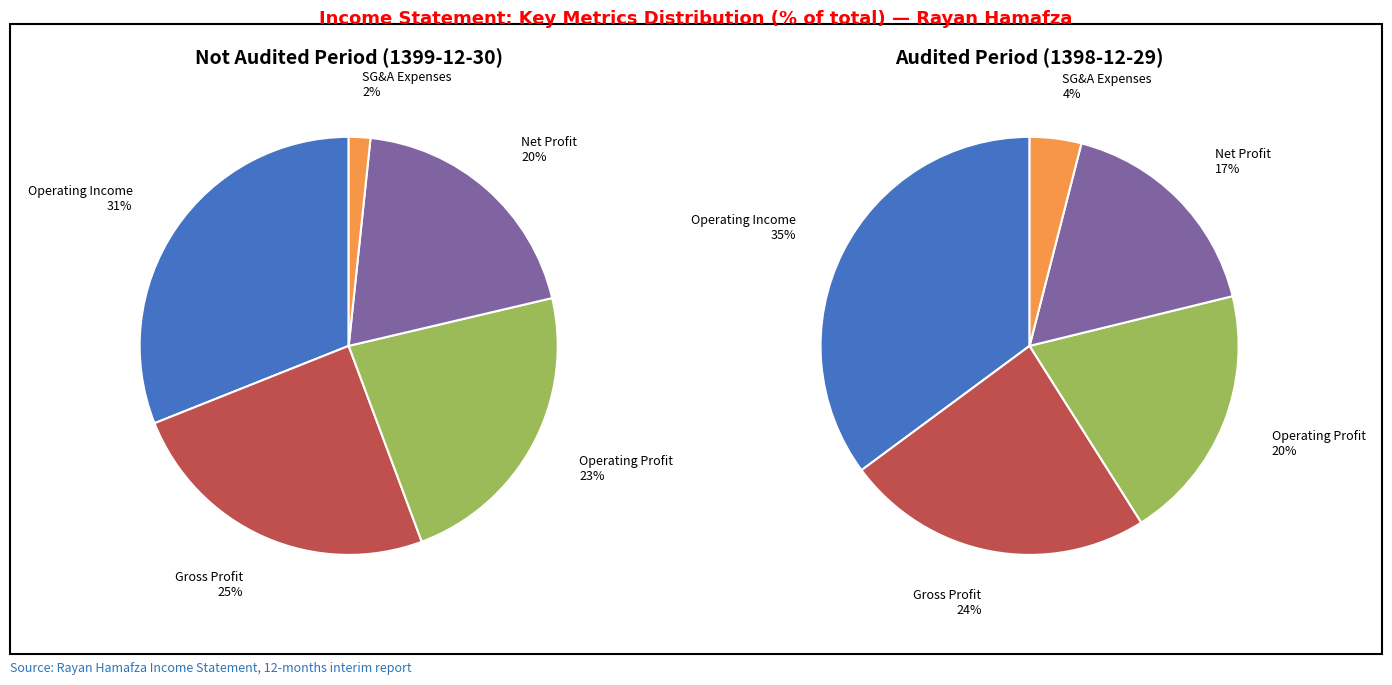

Which has a higher value, gross_profit or operating_Income?

operating_Income